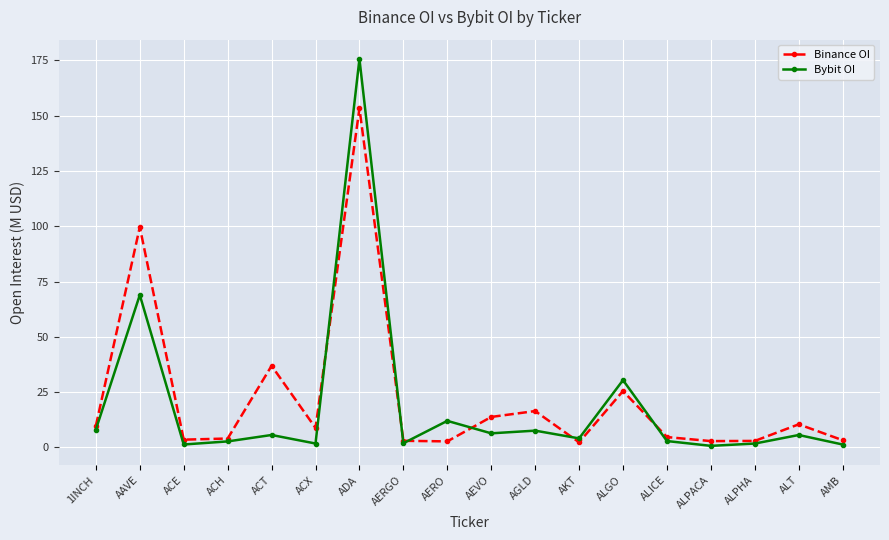

What are all the series names shown in the legend?

Binance OI, Bybit OI